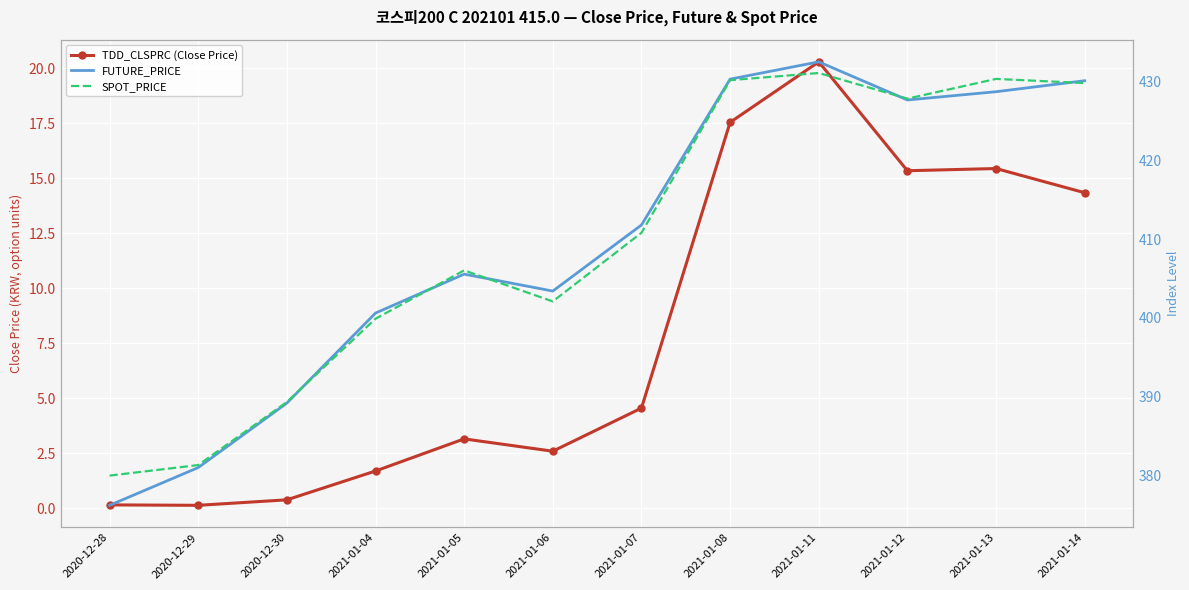

How many categories are shown in the chart?

12